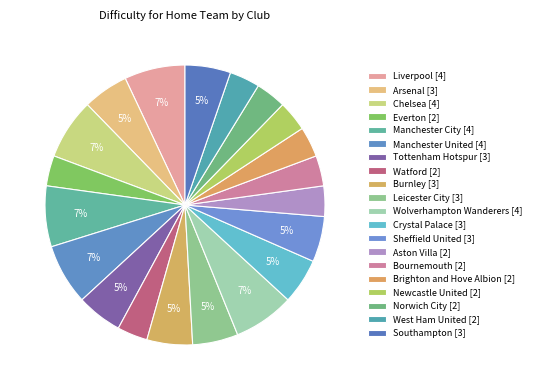

Is Burnley the majority of the pie?

No